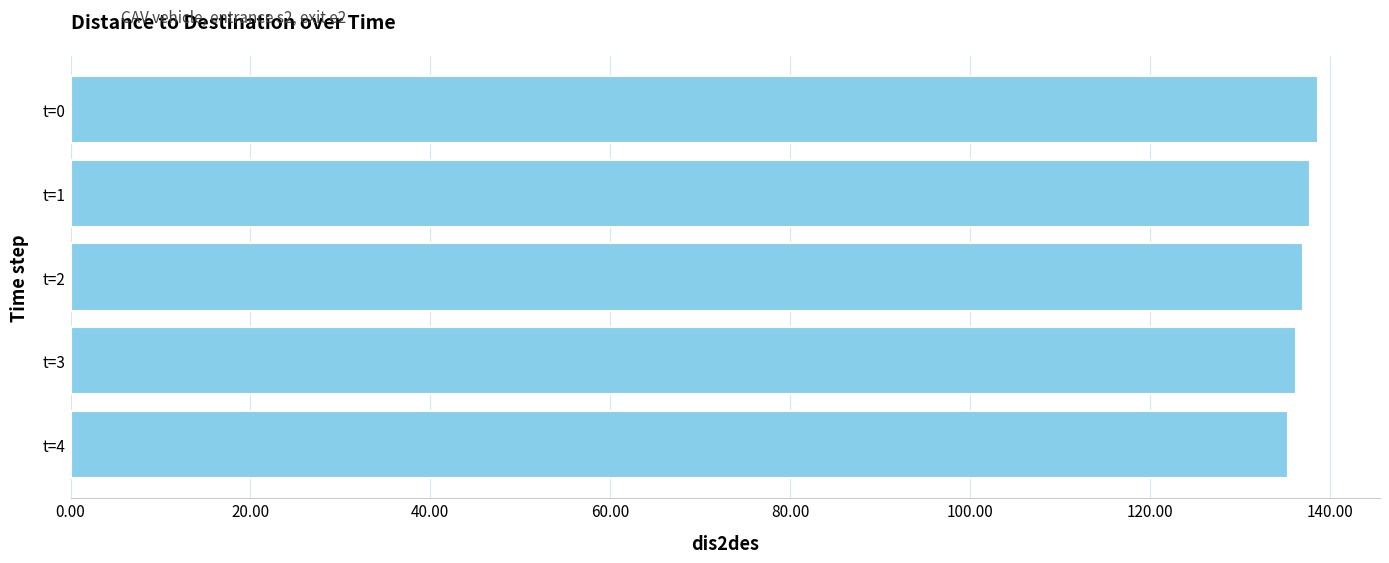

What is the change in value from t=0 to t=4?

-3.3